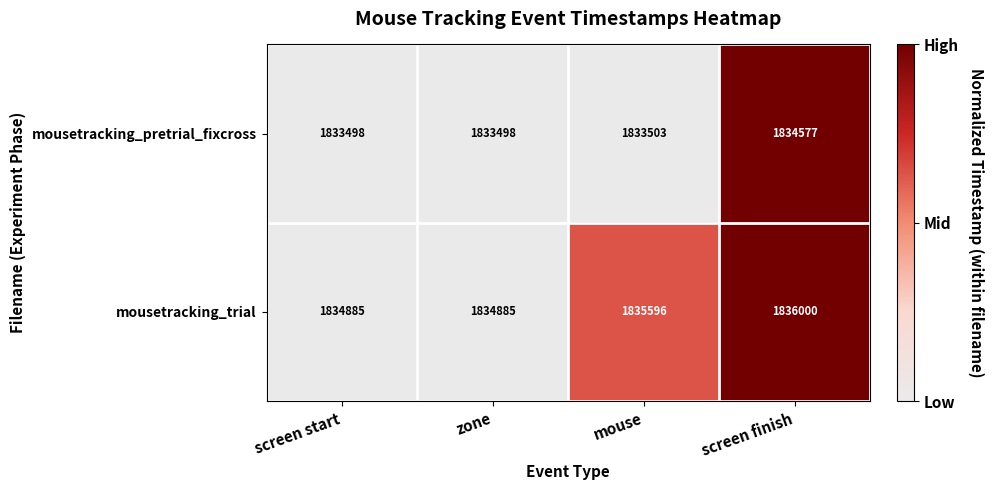

The mousetracking_pretrial_fixcross series shows 2465250 at mouse. True or false?

False